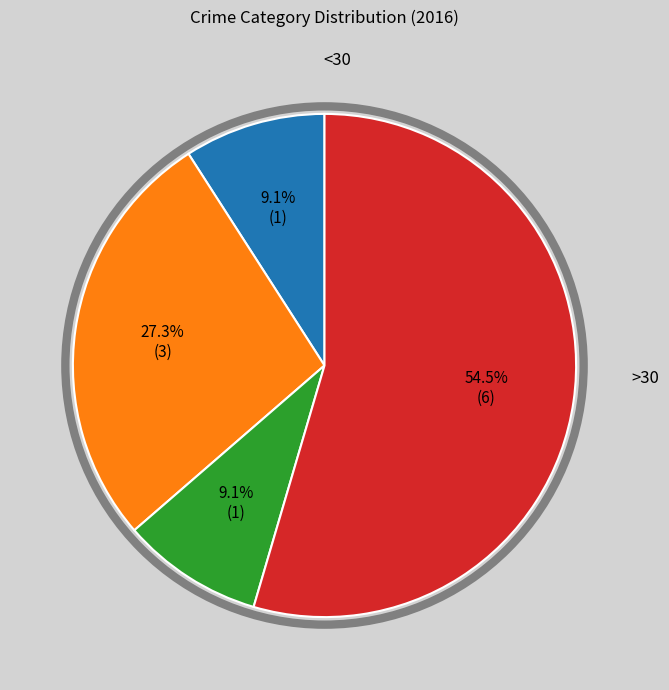

Does any single category account for the majority?

Yes